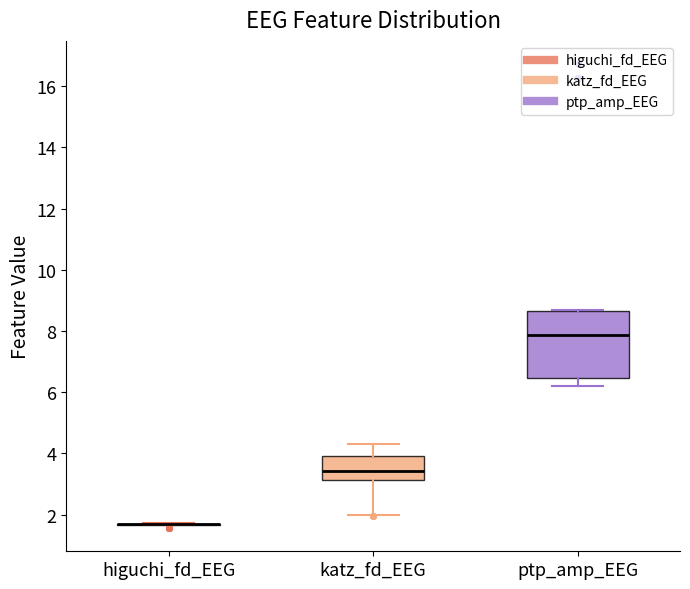

Reading left to right, read every box against the y-axis: the position of its median line, the range the box covers, and the ends of its whiskers. The values are not printed on the chart, so give them approximately, as read against the axis.

higuchi_fd_EEG: box collapsed to a line at 1.6, whiskers 1.6 to 1.8
katz_fd_EEG: median 3.4, box 3.2 to 4.0, whiskers 2.0 to 4.4
ptp_amp_EEG: median 7.8, box 6.4 to 8.6, whiskers 6.2 to 8.6